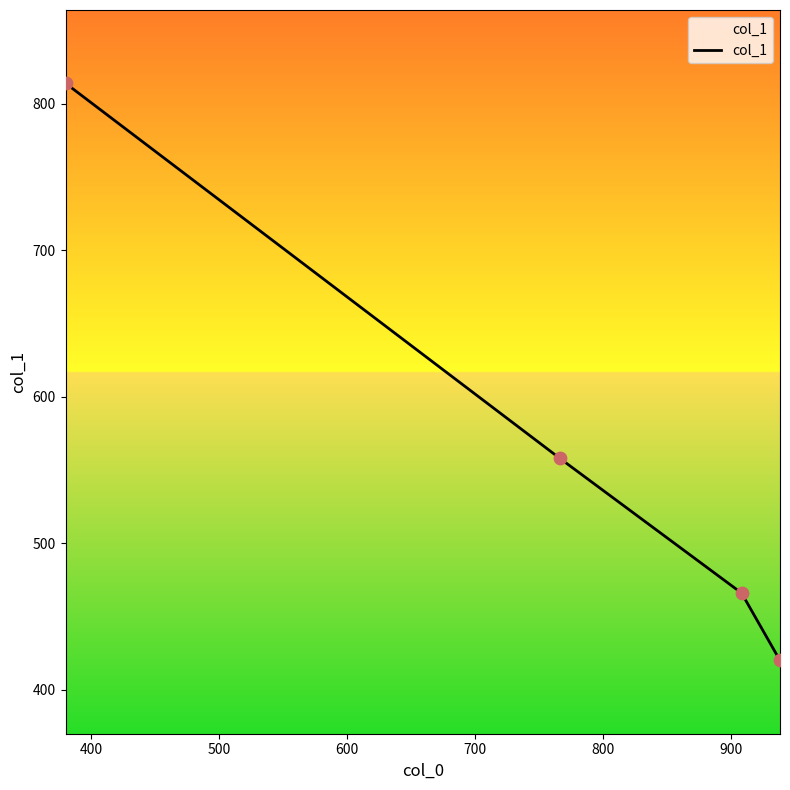

What is the smallest value displayed?

420